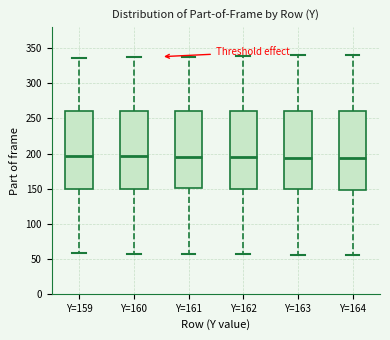

Reading left to right, transcribe this box plot: for each box, give where its median line is, the range the box spans, and where its two whiskers end, as read against the y-axis. The values are not printed on the chart, so give them approximately, as read against the axis.

Y=159: median 195, box 150 to 260, whiskers 60 to 335
Y=160: median 195, box 150 to 260, whiskers 55 to 335
Y=161: median 195, box 150 to 260, whiskers 55 to 340
Y=162: median 195, box 150 to 260, whiskers 55 to 340
Y=163: median 195, box 150 to 260, whiskers 55 to 340
Y=164: median 195, box 150 to 260, whiskers 55 to 340